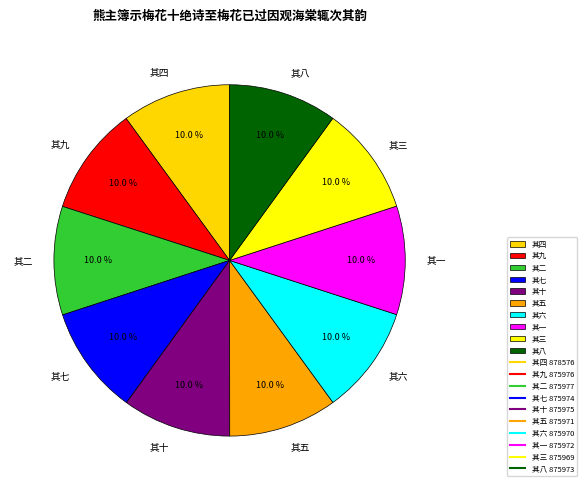

Count the number of slices in the pie.

10